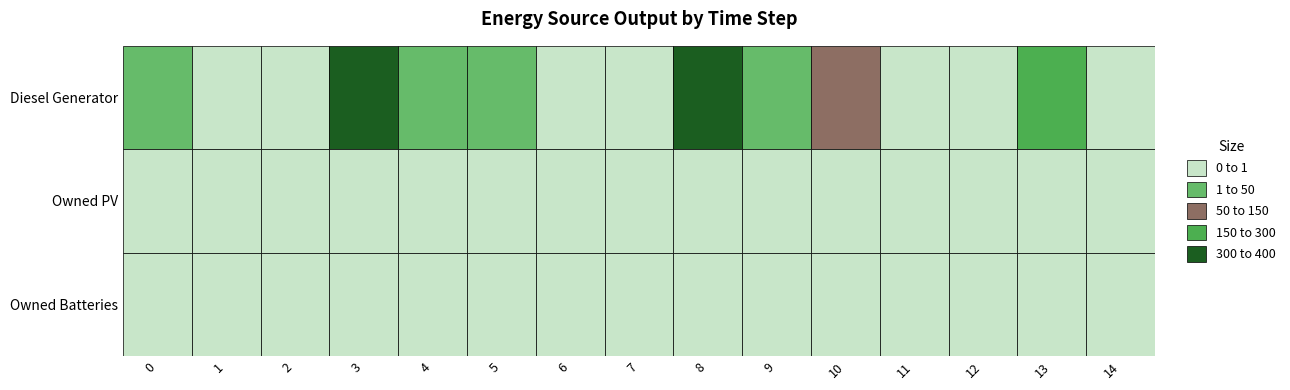

True or false: Owned PV has a value of 0 at 13.

True